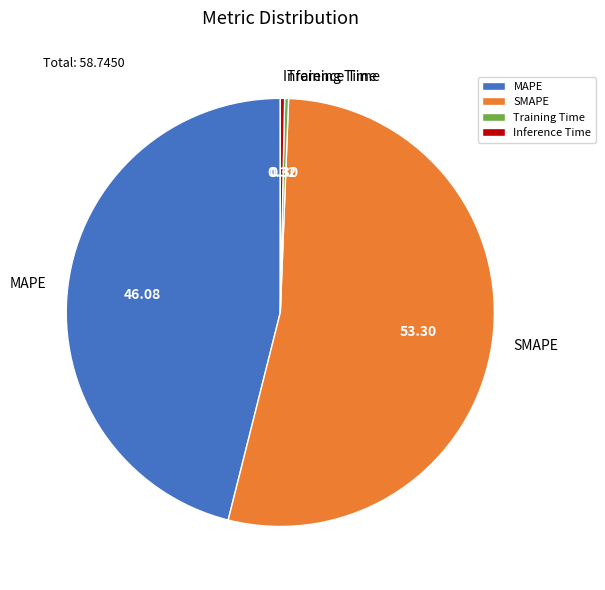

Between Inference Time and MAPE, which is larger?

MAPE